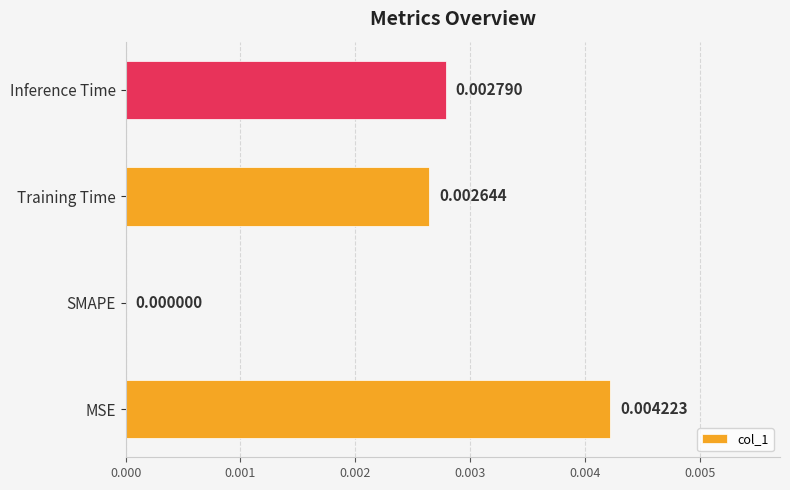

At which label is the value closest to 0?

SMAPE